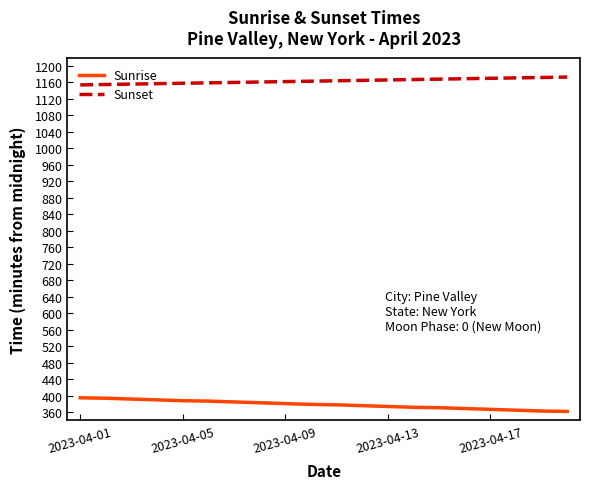

What are all the series names shown in the legend?

Sunrise, Sunset